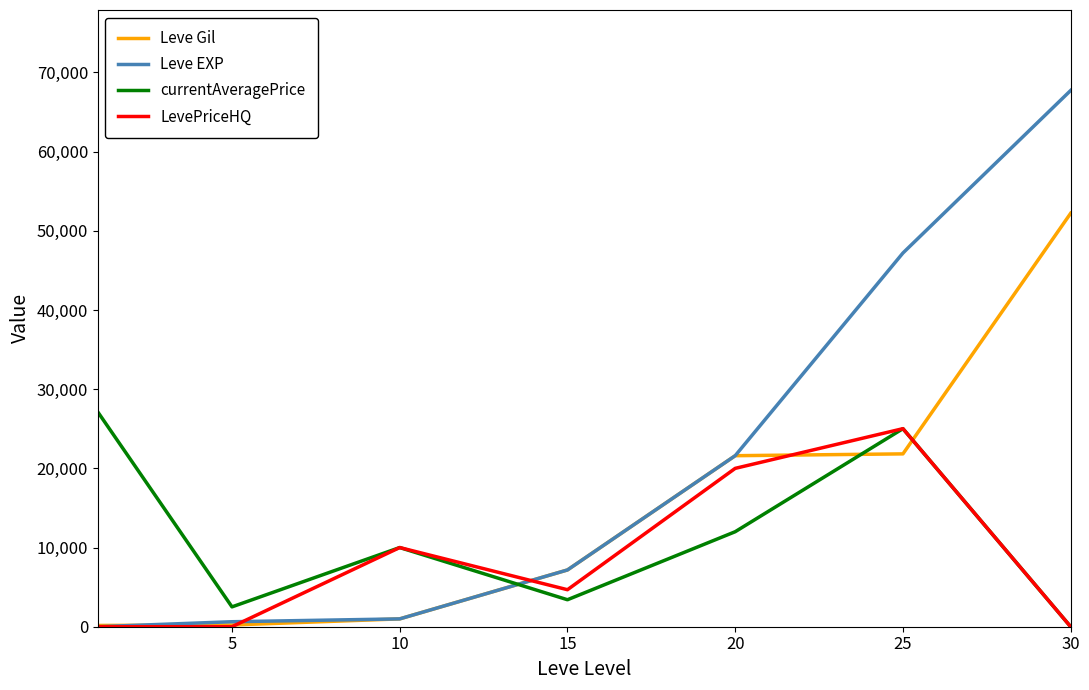

Which series has the widest spread of values?

Leve EXP